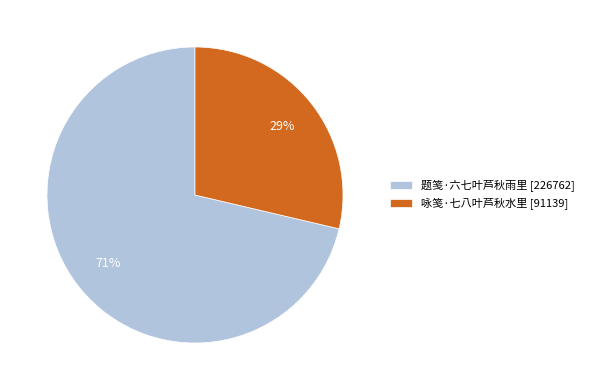

Which slice represents more than half of the pie?

题笺·六七叶芦秋雨里